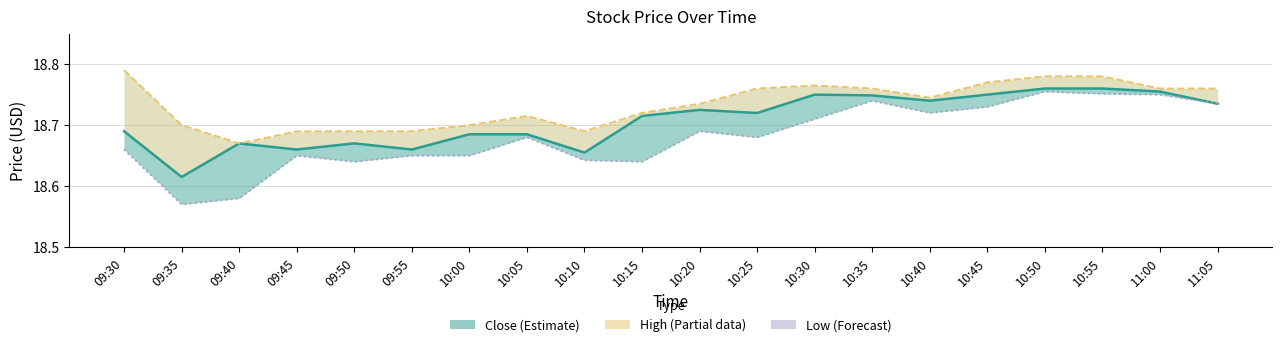

Reading right to left, list all the values displayed in this chart.

Close (Estimate): 11:05=18.7	11:00=18.8	10:55=18.8	10:50=18.8	10:45=18.8	10:40=18.7	10:35=18.7	10:30=18.8	10:25=18.7	10:20=18.7	10:15=18.7	10:10=18.7	10:05=18.7	10:00=18.7	09:55=18.7	09:50=18.7	09:45=18.7	09:40=18.7	09:35=18.6	09:30=18.7
High (Partial): 11:05=18.8	11:00=18.8	10:55=18.8	10:50=18.8	10:45=18.8	10:40=18.7	10:35=18.8	10:30=18.8	10:25=18.8	10:20=18.7	10:15=18.7	10:10=18.7	10:05=18.7	10:00=18.7	09:55=18.7	09:50=18.7	09:45=18.7	09:40=18.7	09:35=18.7	09:30=18.8
Low (Forecast): 11:05=18.7	11:00=18.8	10:55=18.8	10:50=18.8	10:45=18.7	10:40=18.7	10:35=18.7	10:30=18.7	10:25=18.7	10:20=18.7	10:15=18.6	10:10=18.6	10:05=18.7	10:00=18.6	09:55=18.6	09:50=18.6	09:45=18.6	09:40=18.6	09:35=18.6	09:30=18.7